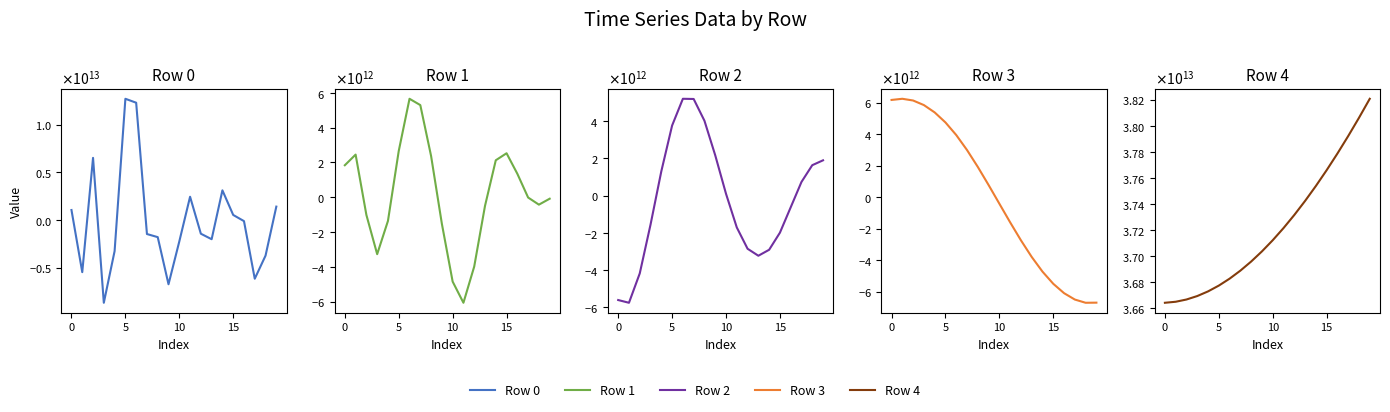

How many lines are shown in the chart?

5